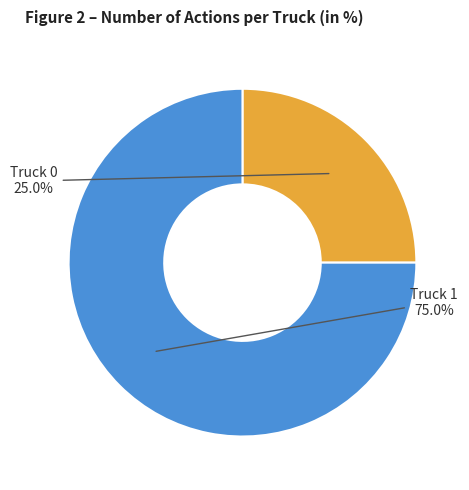

Count the number of slices in the pie.

2